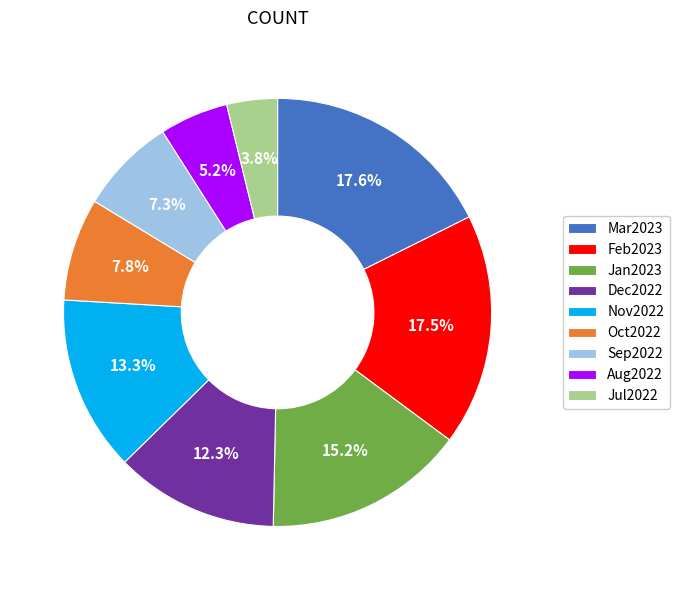

Is it true that Dec2022 is 17% of the pie?

False